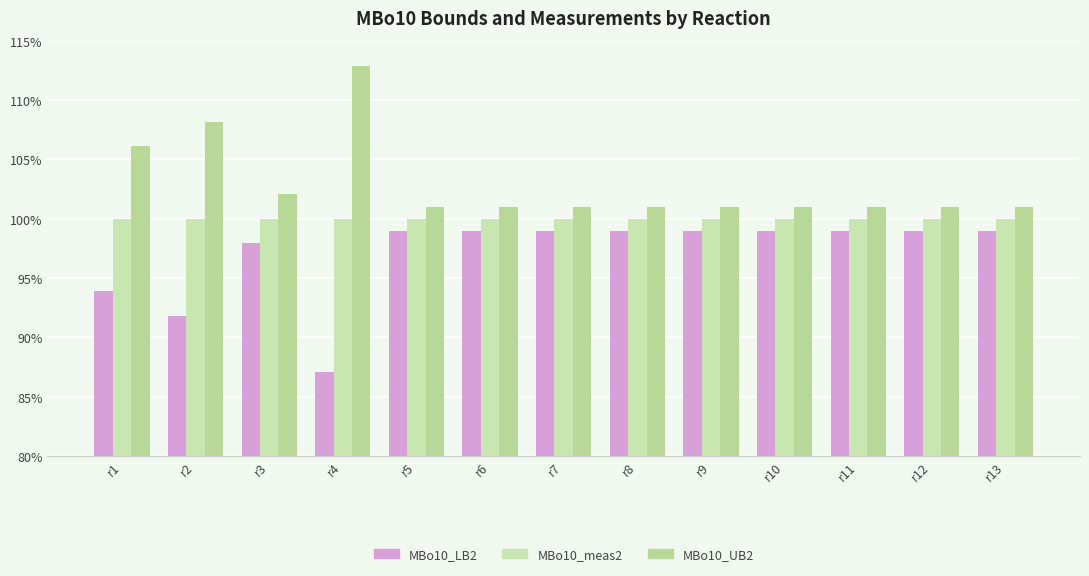

Reading left to right, extract all data points from this chart.

MBo10_LB2: r1=0.9	r2=0.9	r3=1.0	r4=0.9	r5=1.0	r6=1.0	r7=1.0	r8=1.0	r9=1.0	r10=1.0	r11=1.0	r12=1.0	r13=1.0
MBo10_meas2: r1=1.0	r2=1.0	r3=1.0	r4=1.0	r5=1.0	r6=1.0	r7=1.0	r8=1.0	r9=1.0	r10=1.0	r11=1.0	r12=1.0	r13=1.0
MBo10_UB2: r1=1.1	r2=1.1	r3=1.0	r4=1.1	r5=1.0	r6=1.0	r7=1.0	r8=1.0	r9=1.0	r10=1.0	r11=1.0	r12=1.0	r13=1.0